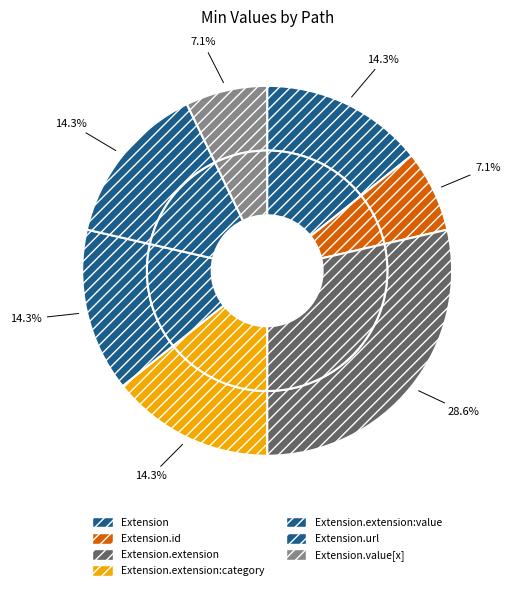

How many segments does this pie chart have?

7